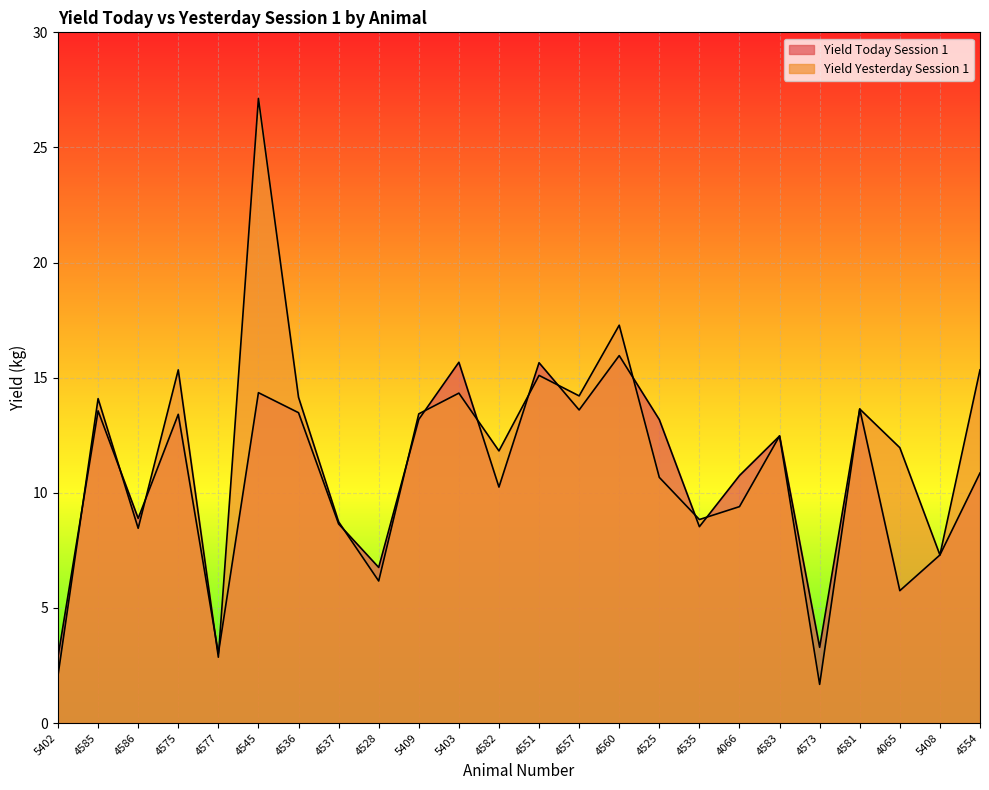

How many data points in Yield Today Session 1 are above 12?

12